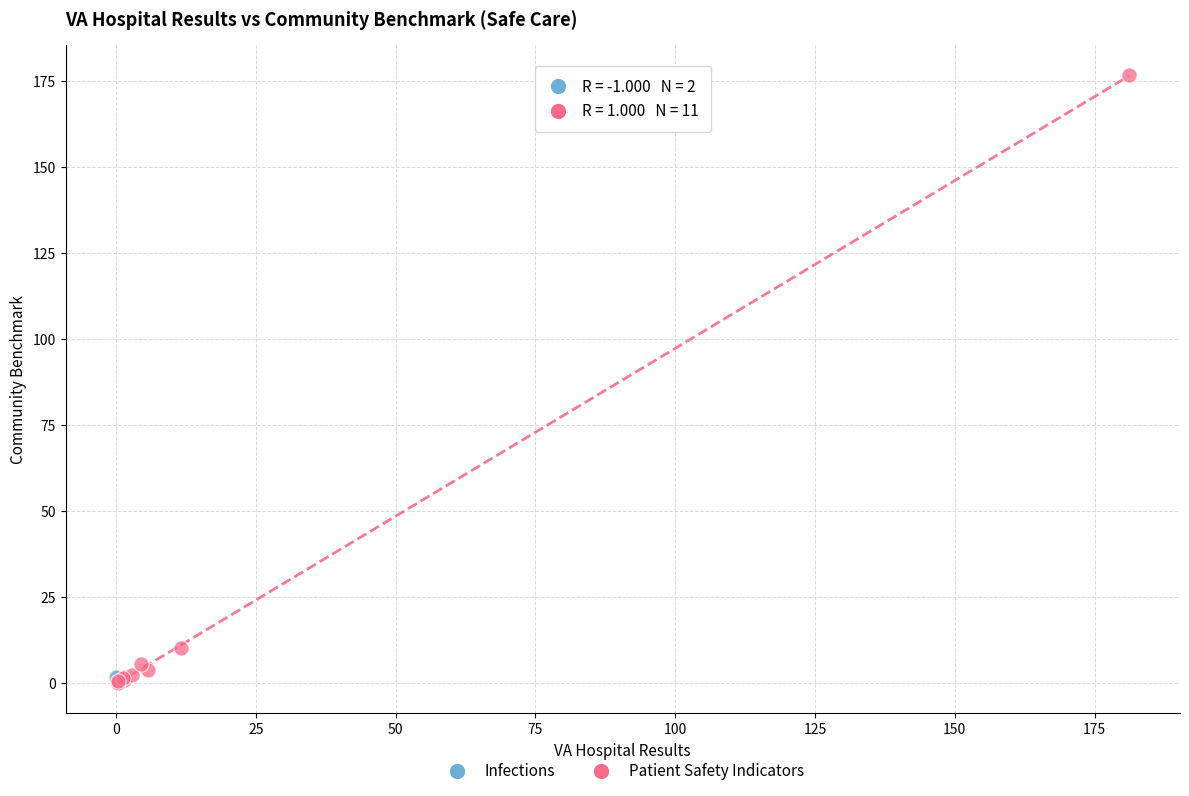

What are all the series names shown in the legend?

Infections, Patient Safety Indicators